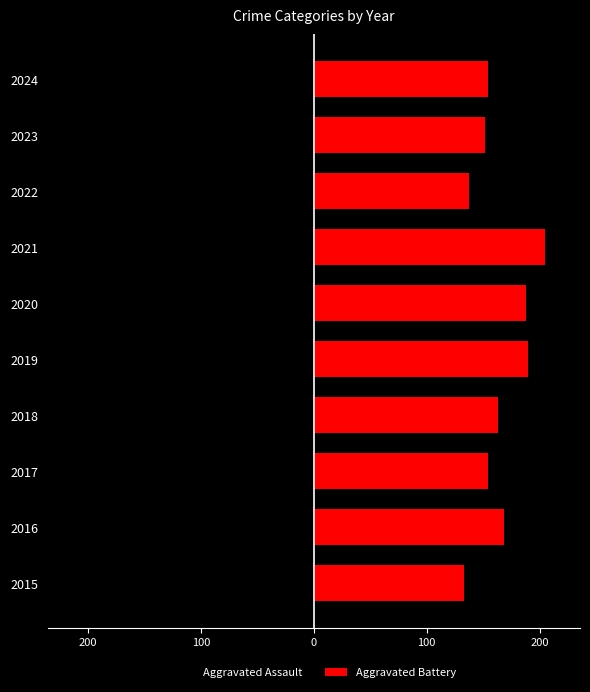

Which series has the largest total across all categories?

Aggravated Battery